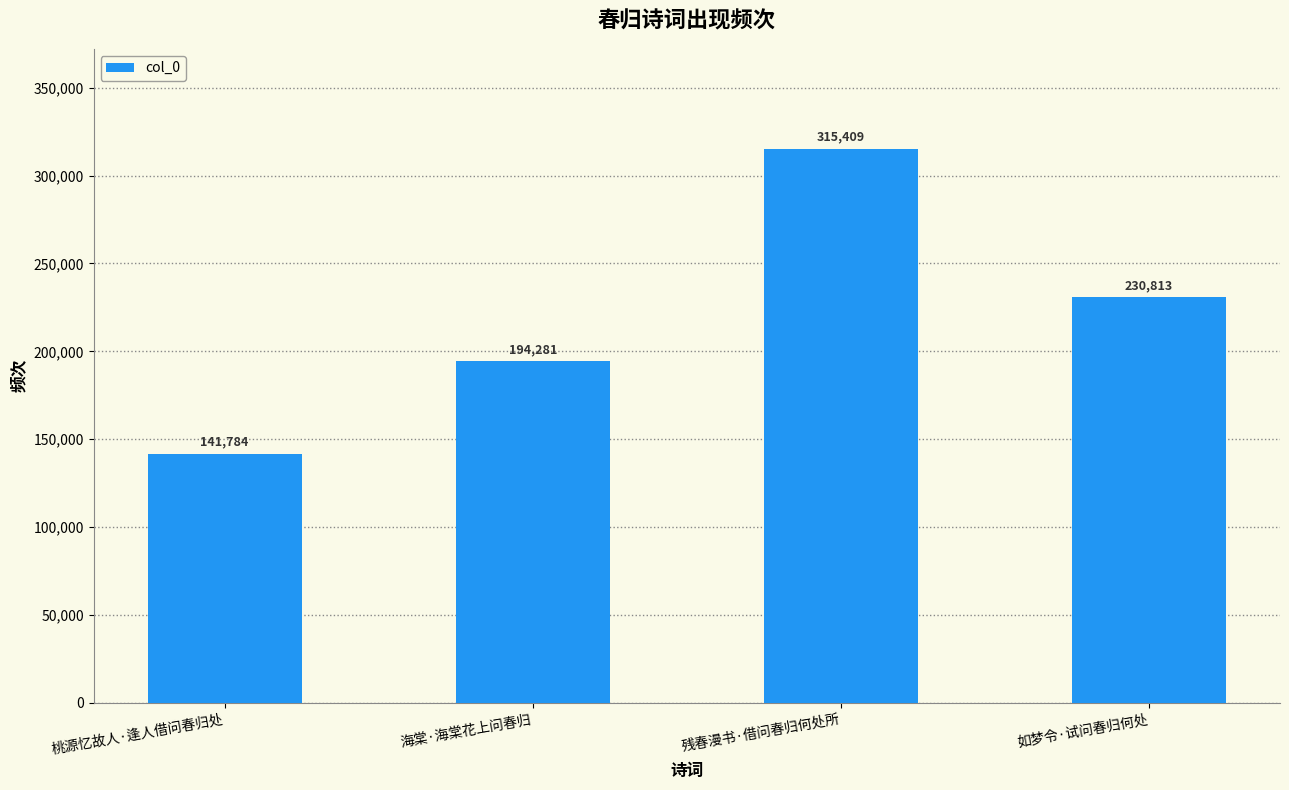

What is the difference between the second highest and minimum values?

89029